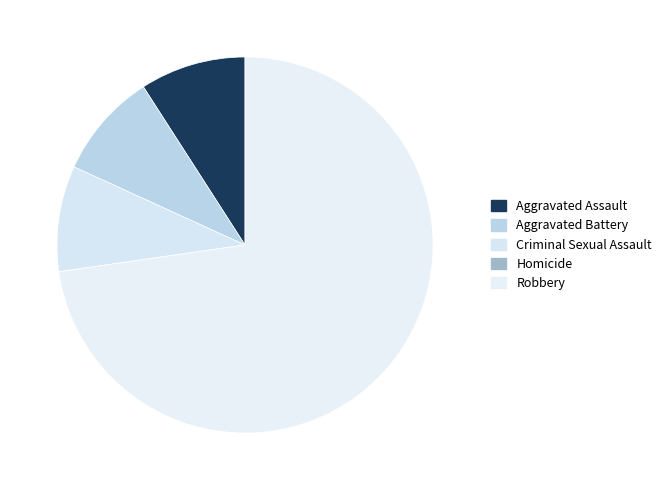

Is the sum of Aggravated Battery and Criminal Sexual Assault greater than half?

No